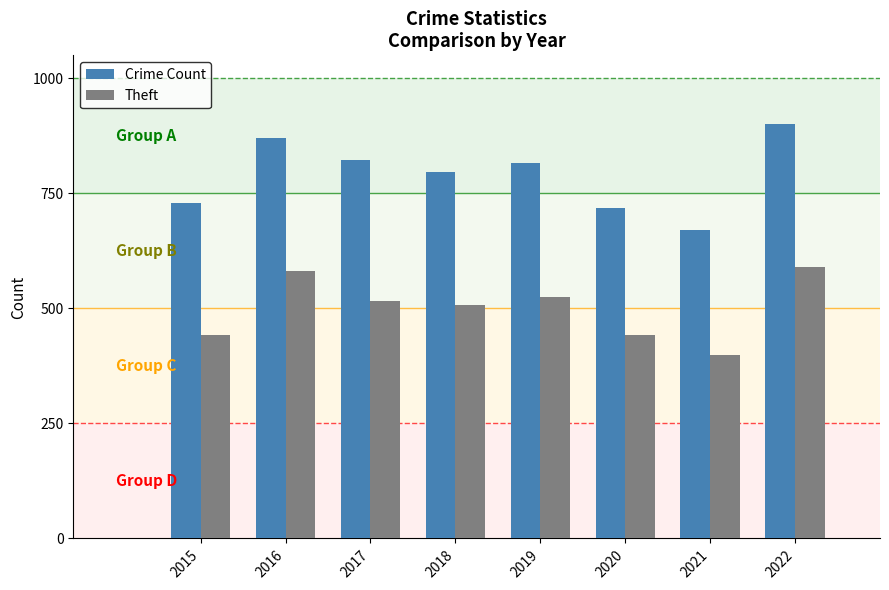

How many values in the Crime Count series are below 816?

4